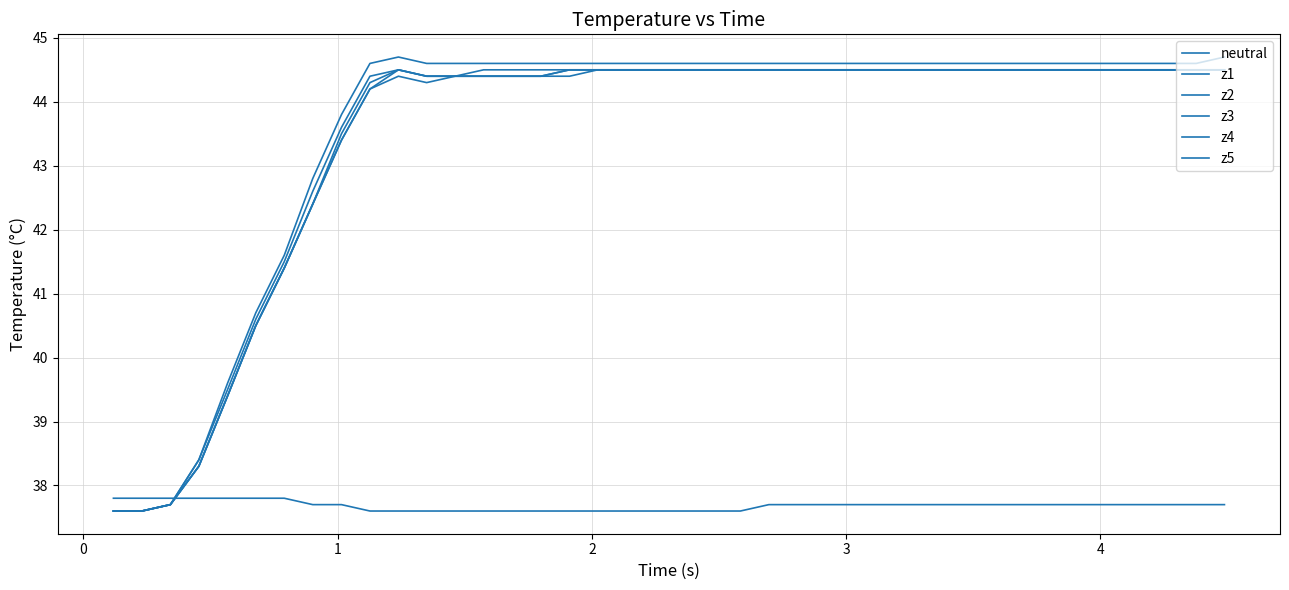

How many lines are shown in the chart?

6